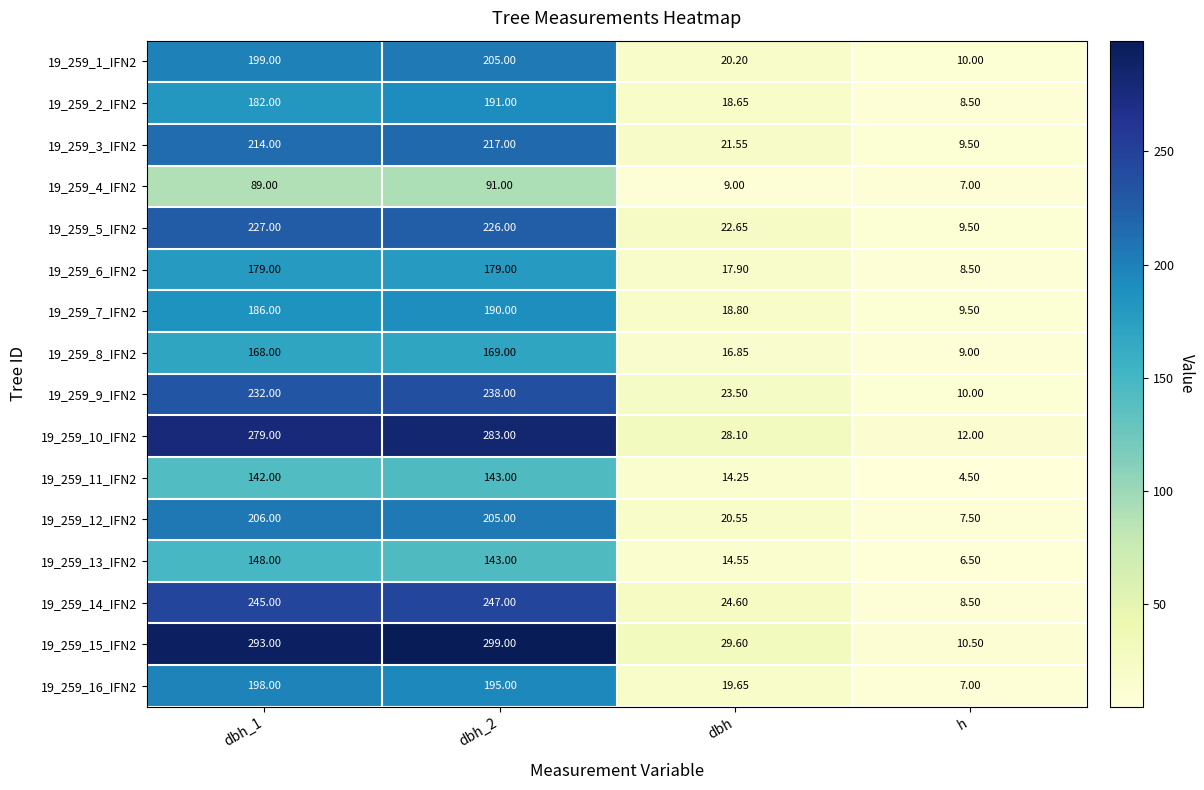

At which label is 19_259_14_IFN2 closest to 127?

dbh